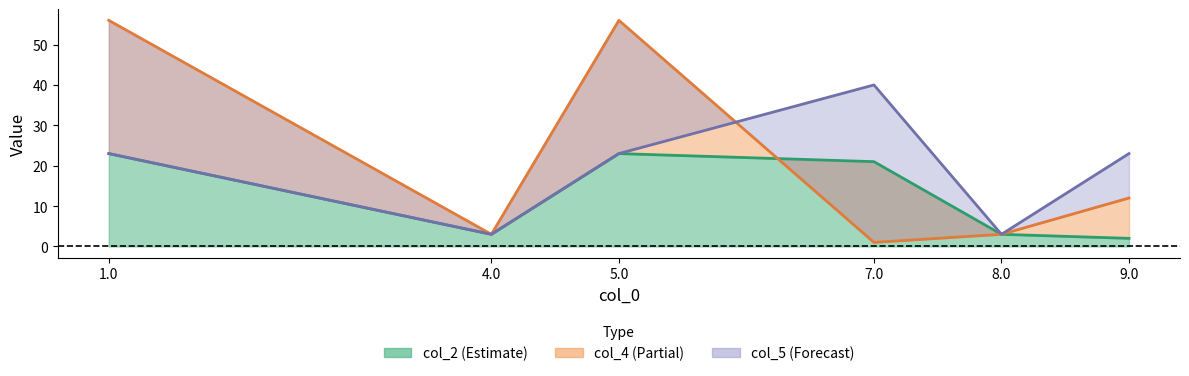

What is the label of the 1st point from the left?

1.0